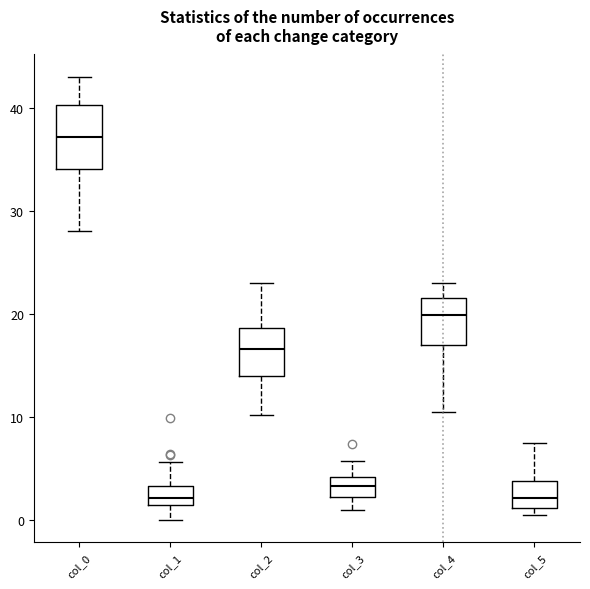

Reading left to right, transcribe this box plot: for each box, give where its median line is, the range the box spans, and where its two whiskers end, as read against the y-axis. The values are not printed on the chart, so give them approximately, as read against the axis.

col_0: median 37, box 34 to 40, whiskers 28 to 43
col_1: median 2, box 1 to 3, whiskers 0 to 6
col_2: median 17, box 14 to 19, whiskers 10 to 23
col_3: median 3, box 2 to 4, whiskers 1 to 6
col_4: median 20, box 17 to 22, whiskers 11 to 23
col_5: median 2, box 1 to 4, whiskers 1 (just below the box's lower edge) to 7